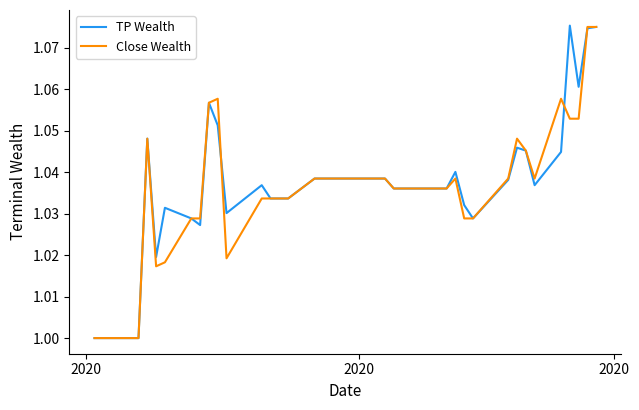

How many categories are shown in the chart?

40